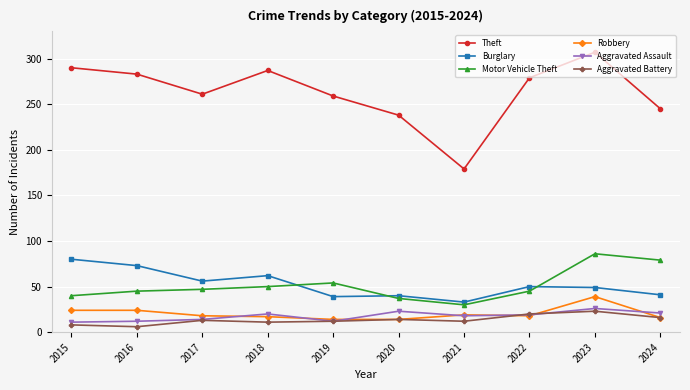

Count the number of categories in the chart.

10